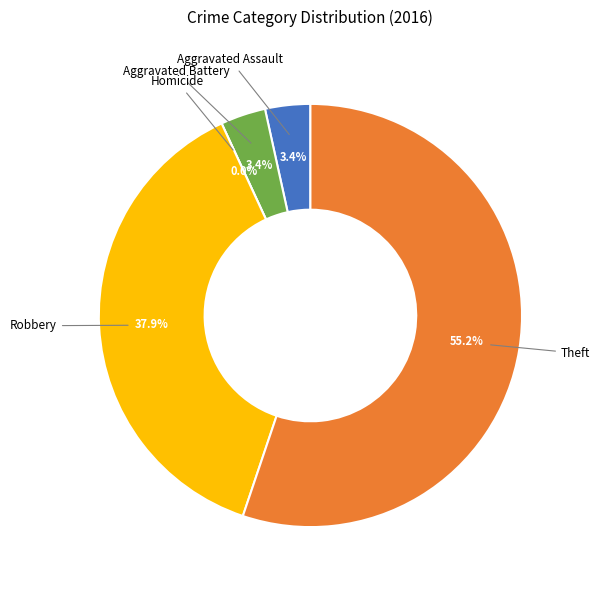

Rank the categories by value from highest to lowest.

Theft, Robbery, Aggravated Assault, Aggravated Battery, Homicide